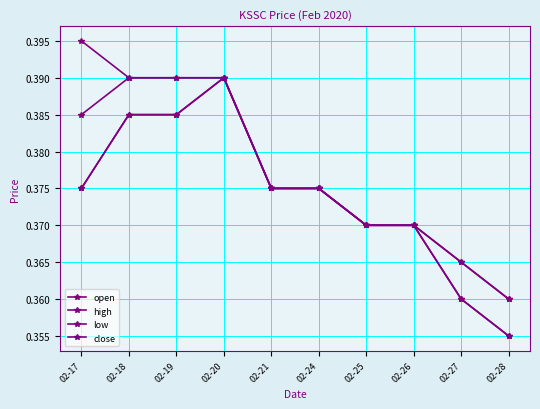

True or false: high and open intersect in this chart.

False